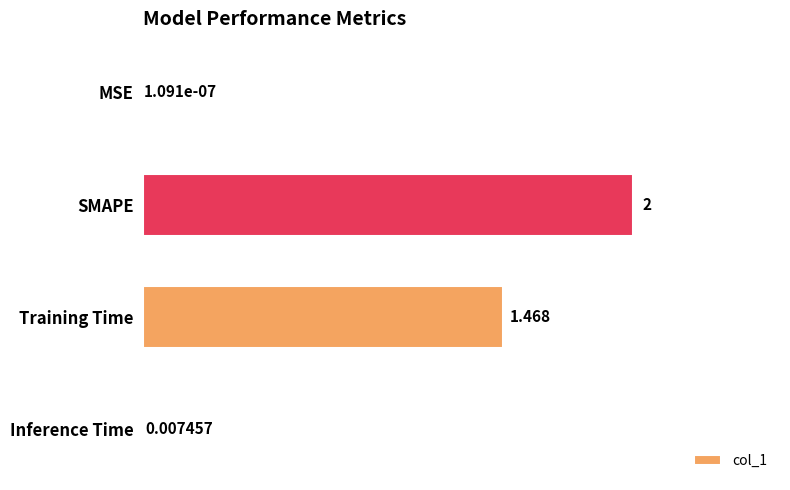

At which label is the value closest to 1?

Training Time